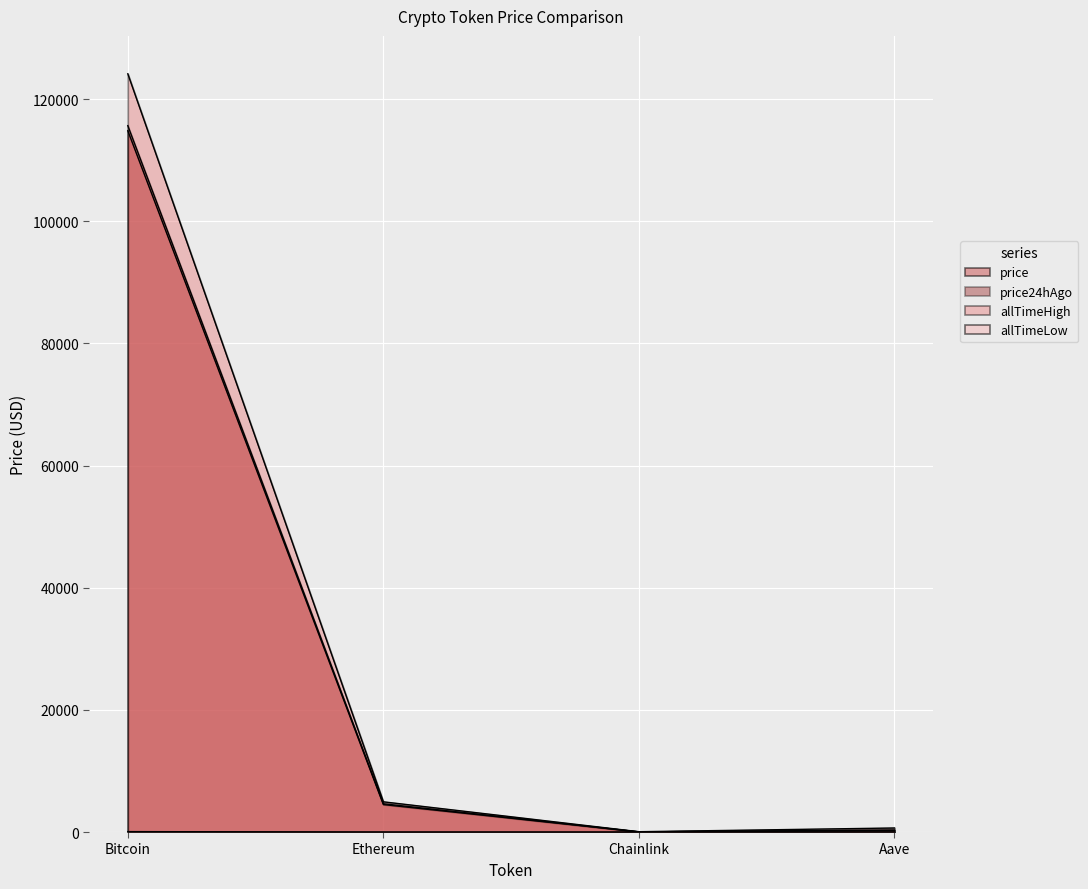

True or false: price and allTimeHigh intersect in this chart.

False